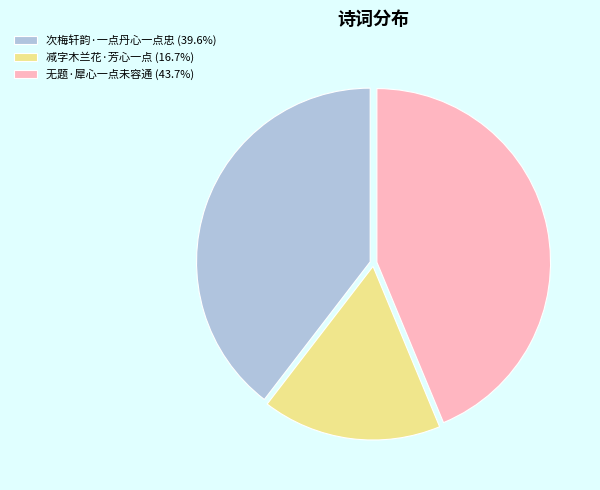

Is there a majority slice in this chart?

No